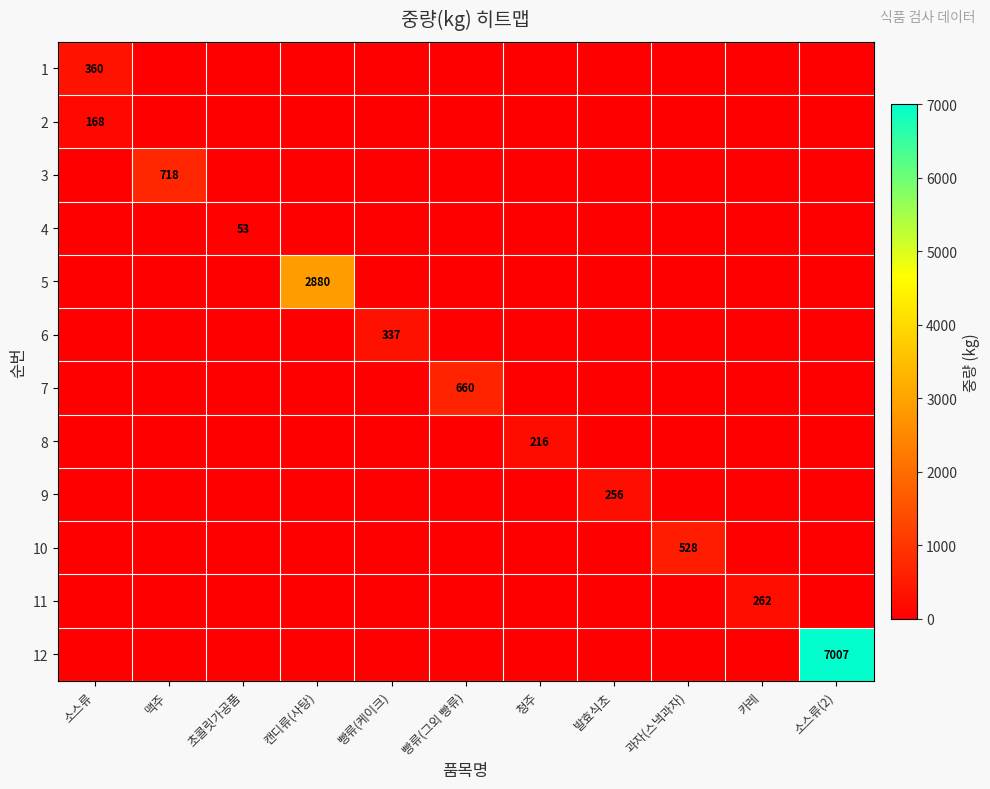

Which series has the largest total across all categories?

12